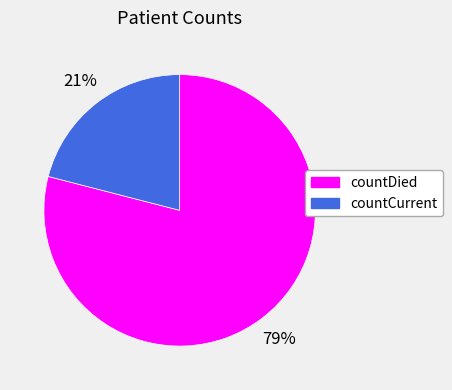

To the nearest percent, what portion does countDied represent?

79%